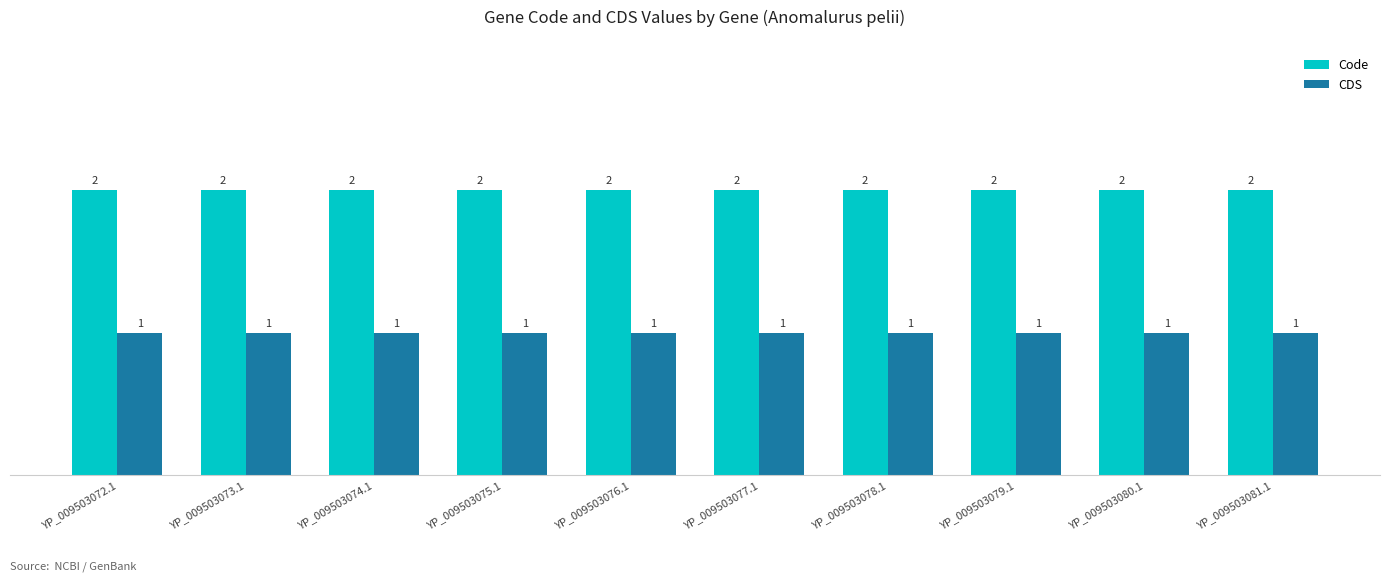

Is the value of Code at YP_009503075.1 greater than the value of CDS at YP_009503072.1?

Yes